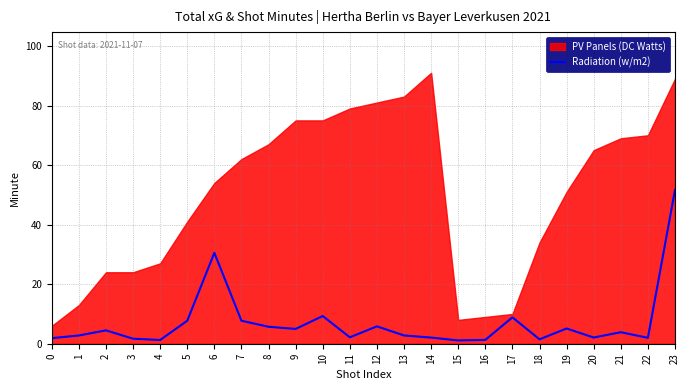

The value of Radiation (w/m2) at 13 is 2.8. True or false?

True